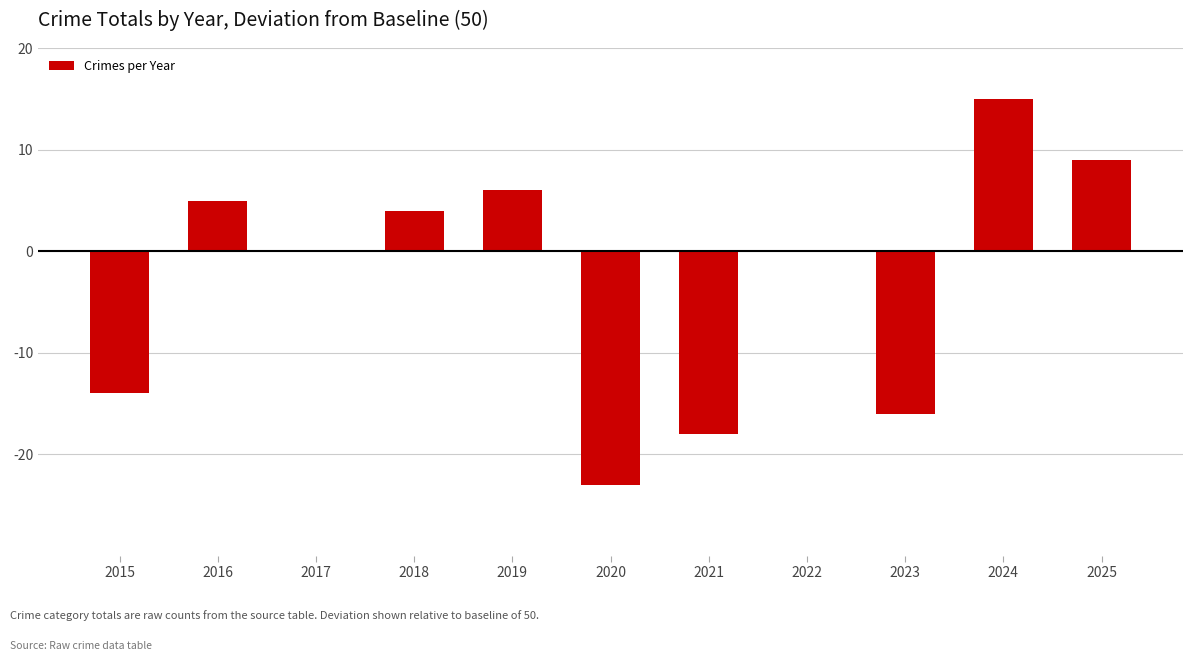

What is the sum of all values?

-32